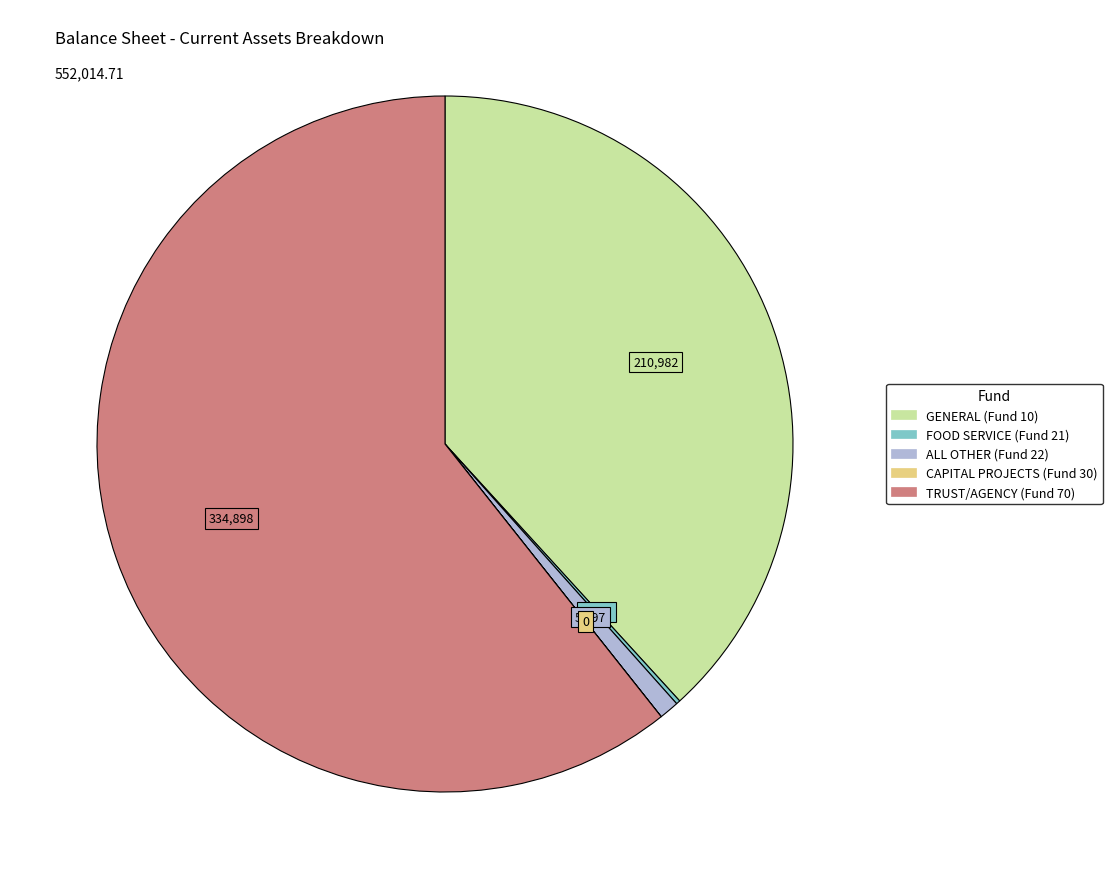

Is it true that GENERAL (Fund 10) is 47% of the pie?

False